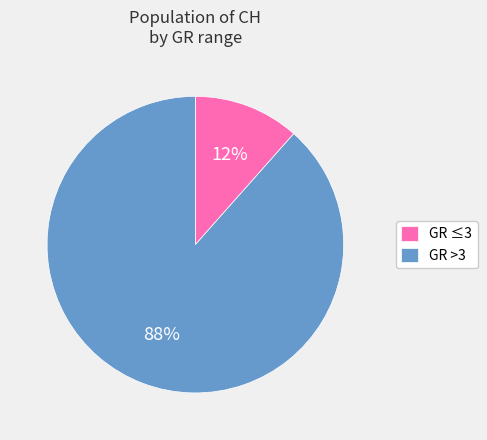

Is the sum of GR ≤3 and GR >3 greater than half?

Yes